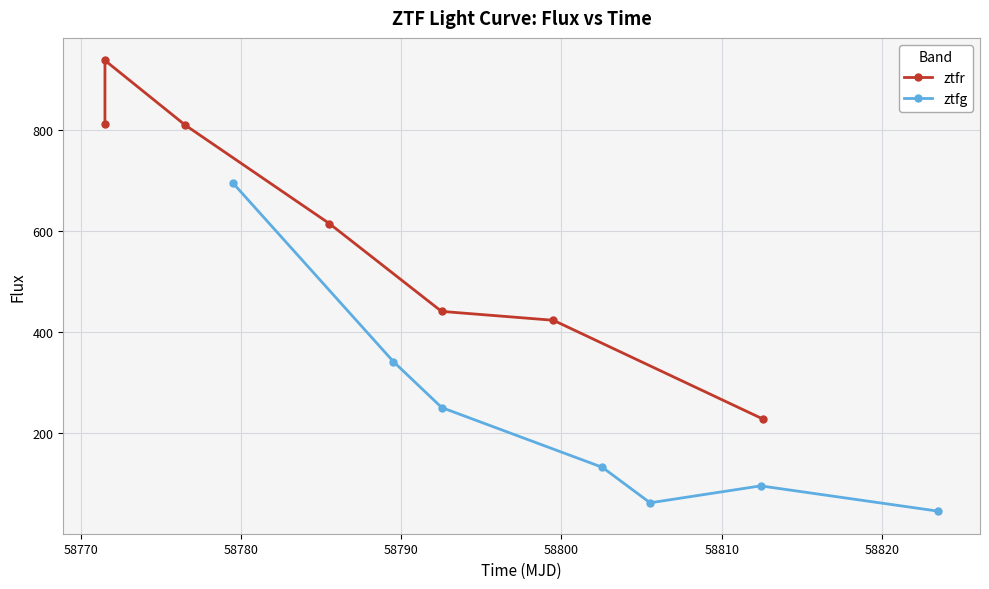

How many values in the ztfr series exceed 614?

4